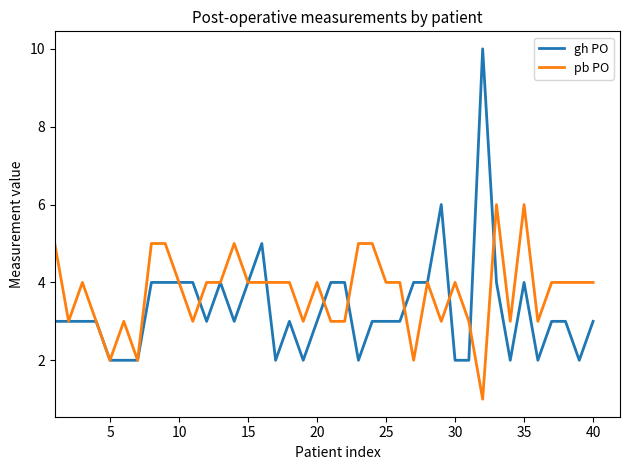

Rank the series by their average value, from highest to lowest.

pb PO, gh PO